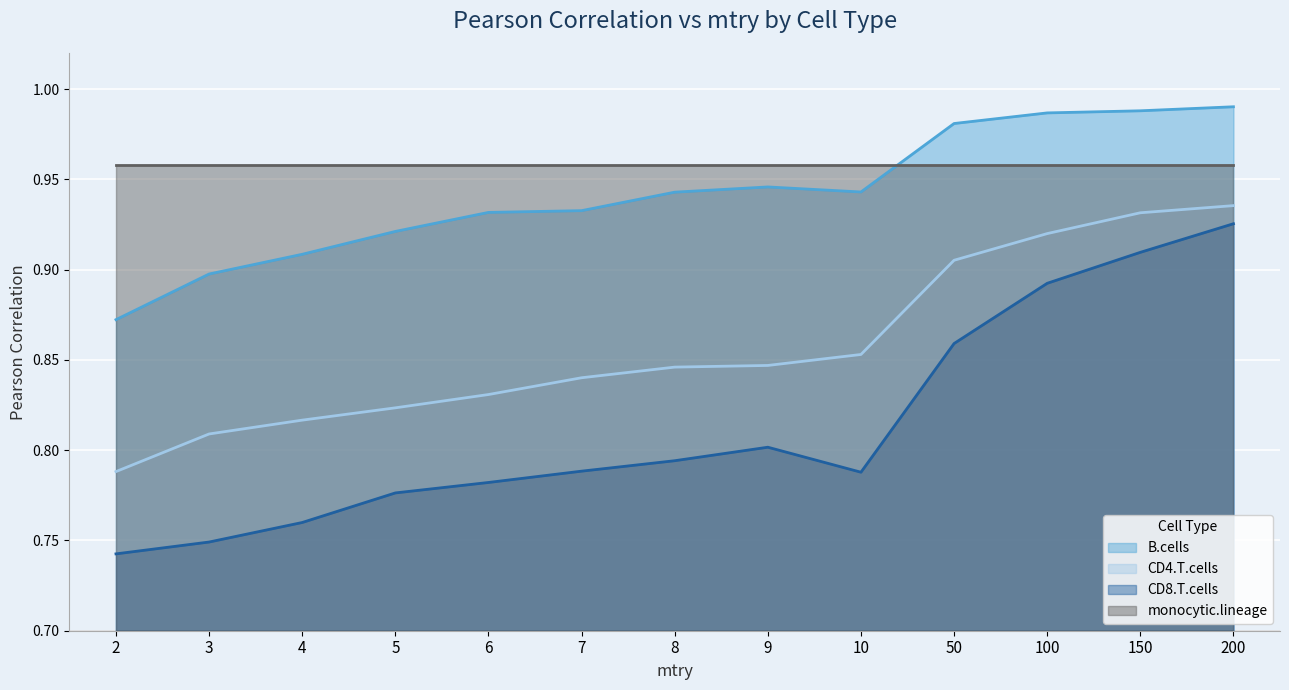

At 6, list the series in order from largest to smallest.

monocytic.lineage, B.cells, CD4.T.cells, CD8.T.cells